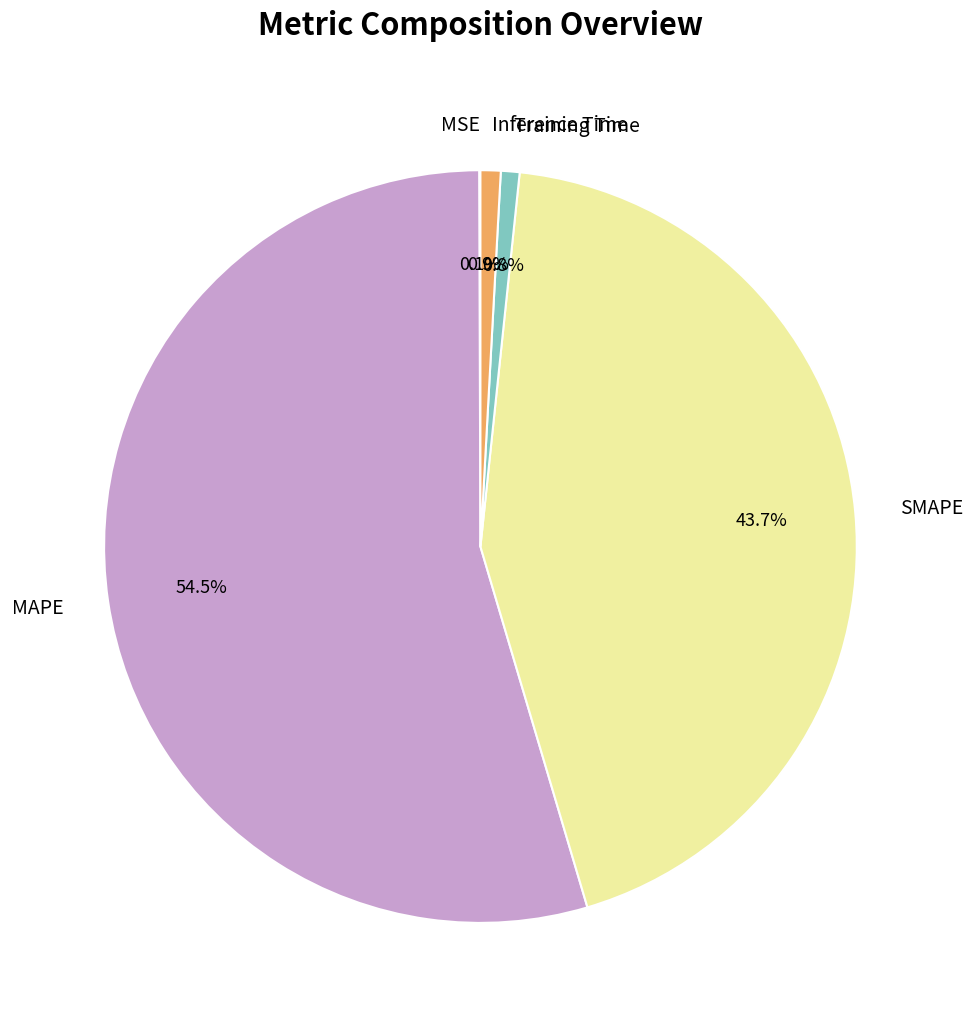

To the nearest percent, what portion does Inference Time represent?

1%